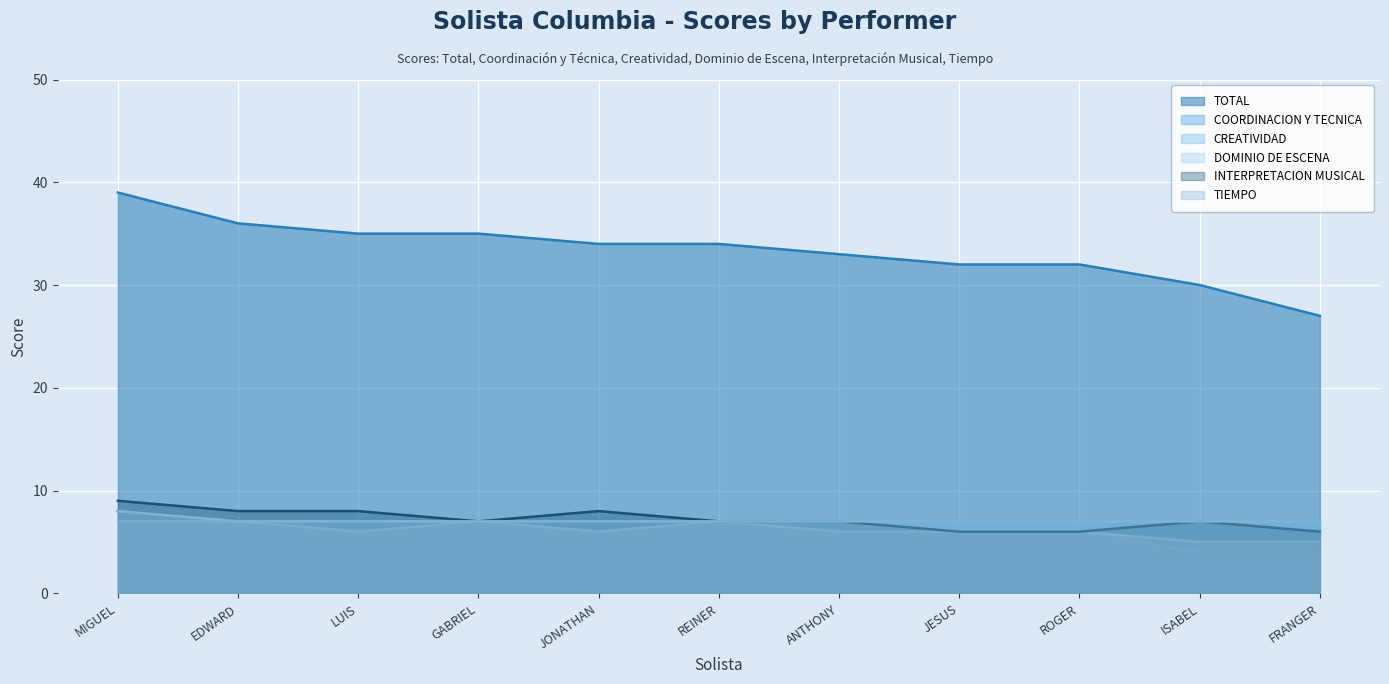

Reading right to left, extract all data points from this chart.

TOTAL: 27	30	32	32	33	34	34	35	35	36	39
COORDINACION Y TECNICA: 7	7	7	7	7	7	7	7	7	7	8
CREATIVIDAD: 4	4	6	6	7	7	6	7	7	7	8
DOMINIO DE ESCENA: 5	5	6	6	6	7	6	7	6	7	7
INTERPRETACION MUSICAL: 6	7	6	6	7	7	8	7	8	8	9
TIEMPO: 7	7	7	7	7	7	7	7	7	7	8